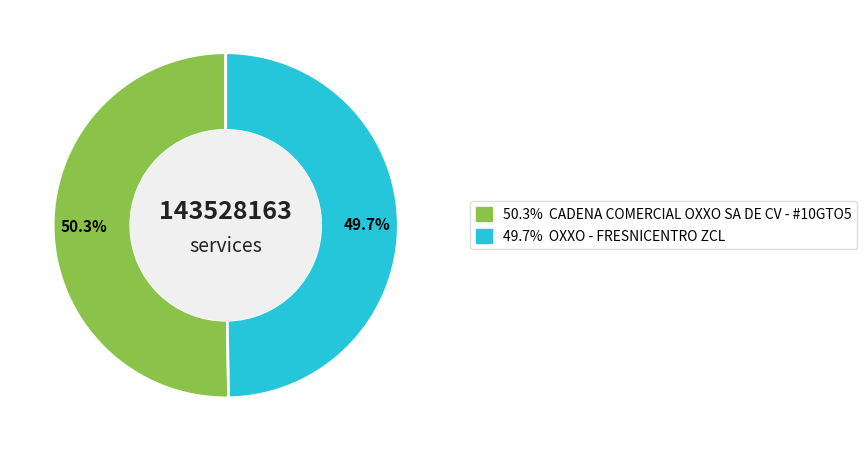

Is there a majority slice in this chart?

Yes